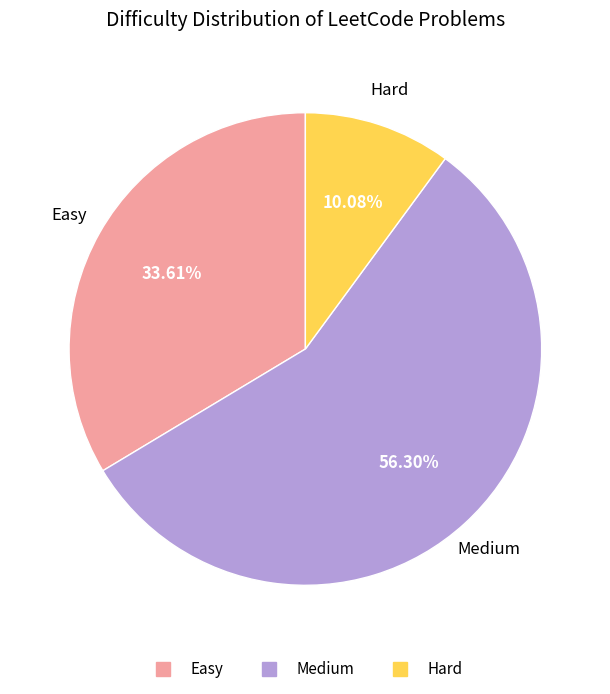

What is the ratio of the value at Medium to the value at Hard?

5.6